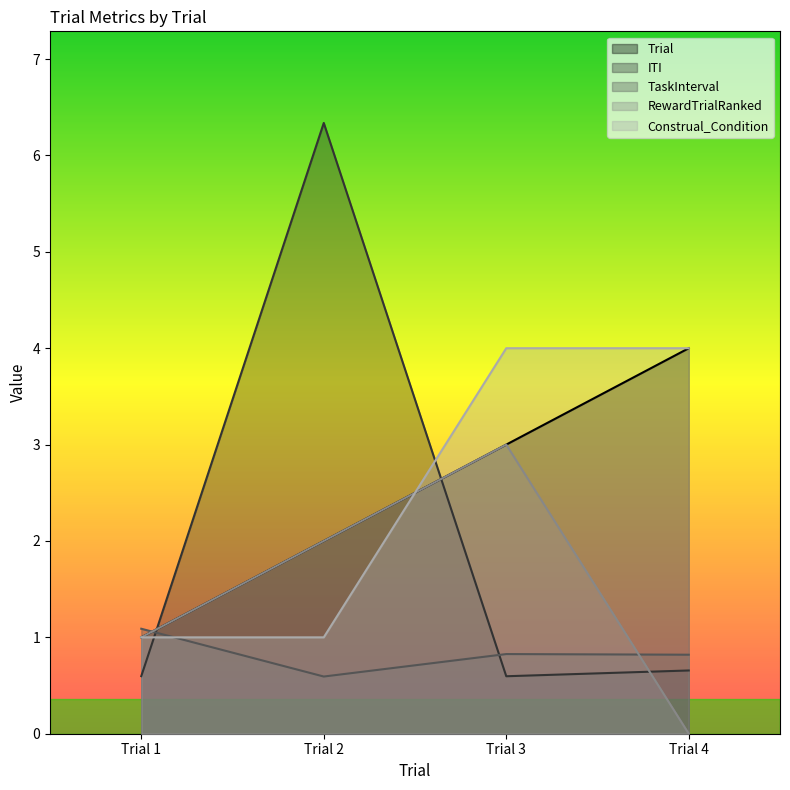

Which series has the widest spread of values?

ITI